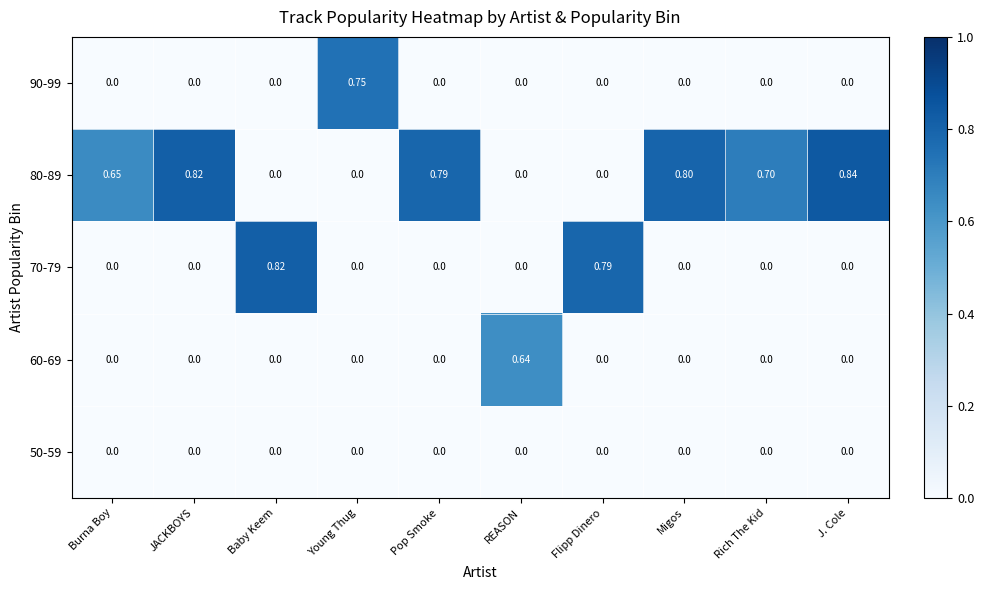

Which series changed the most between Burna Boy and Baby Keem?

70-79